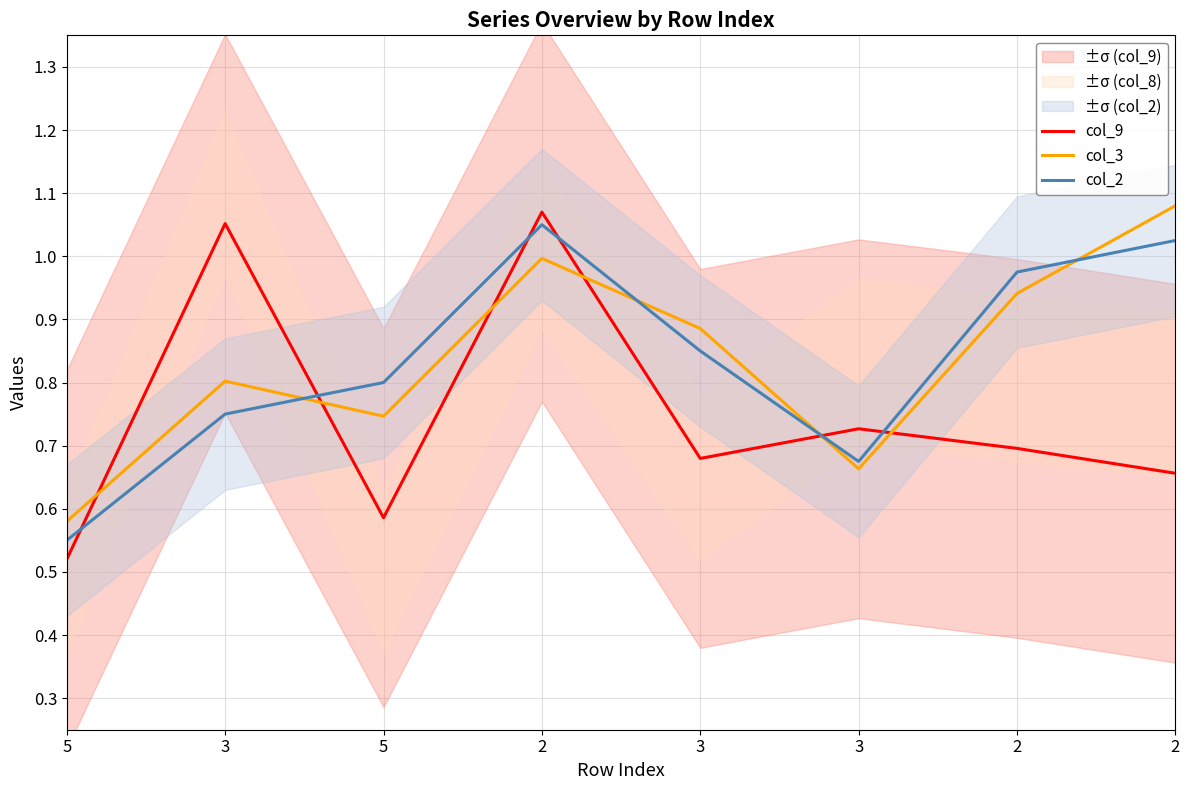

Which series ends up on top after the final intersection of col_3 and col_2?

col_3